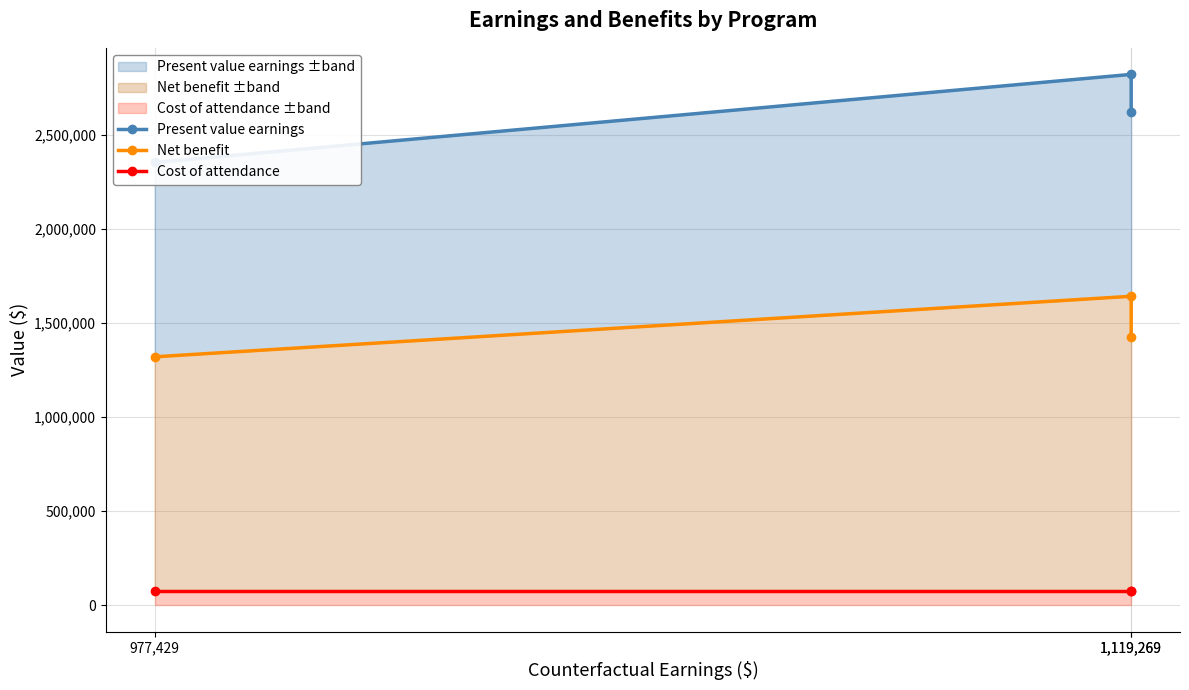

What is the difference between the second highest and minimum values in the Net benefit series?

104813